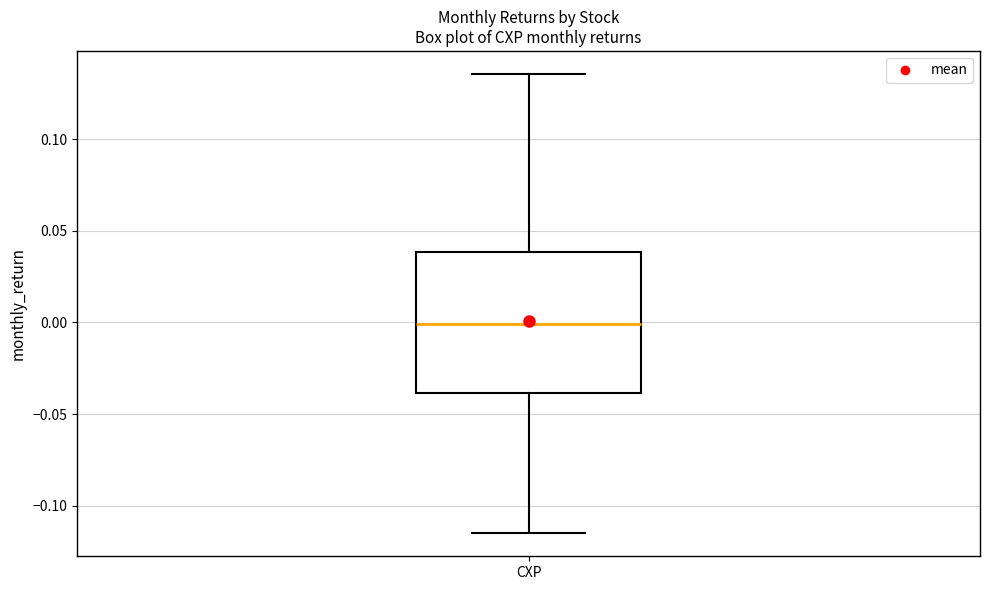

Where does the median line of the box for CXP sit on the y-axis? The values are not printed on the chart, so give them approximately, as read against the axis.

0.000